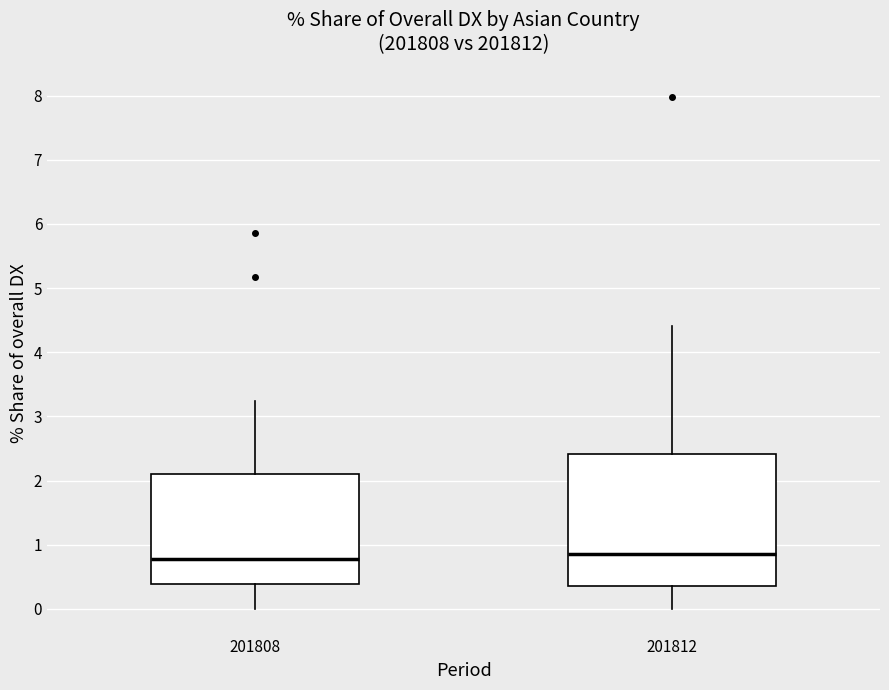

Reading left to right, read every box against the y-axis: the position of its median line, the range the box covers, and the ends of its whiskers. The values are not printed on the chart, so give them approximately, as read against the axis.

201808: median 0.8, box 0.4 to 2.1, whiskers 0.0 to 3.2
201812: median 0.9, box 0.4 to 2.4, whiskers 0.0 to 4.4